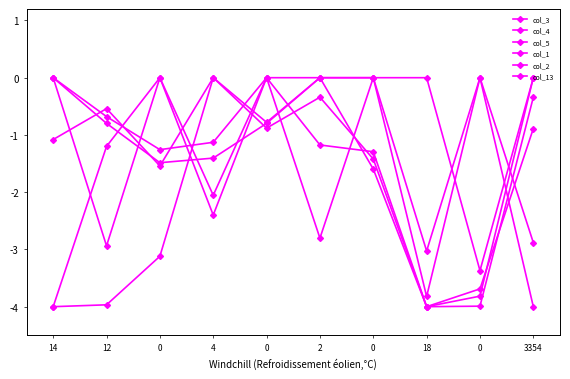

Is it true that col_1 equals -0.0 at 0?

True